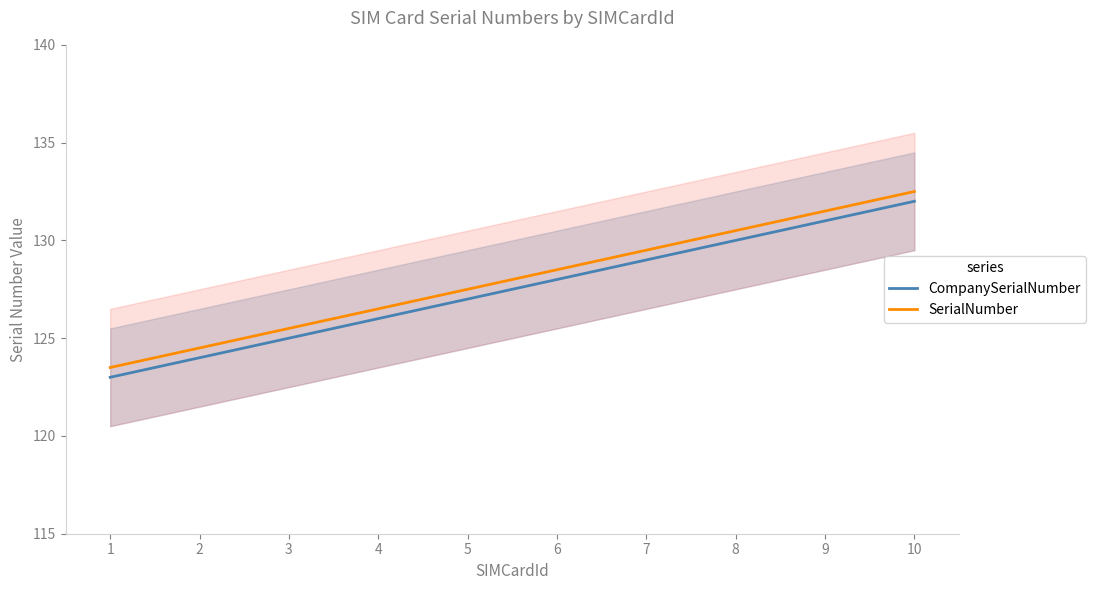

What is the value of the SerialNumber point at the 8th from the left?

130.5